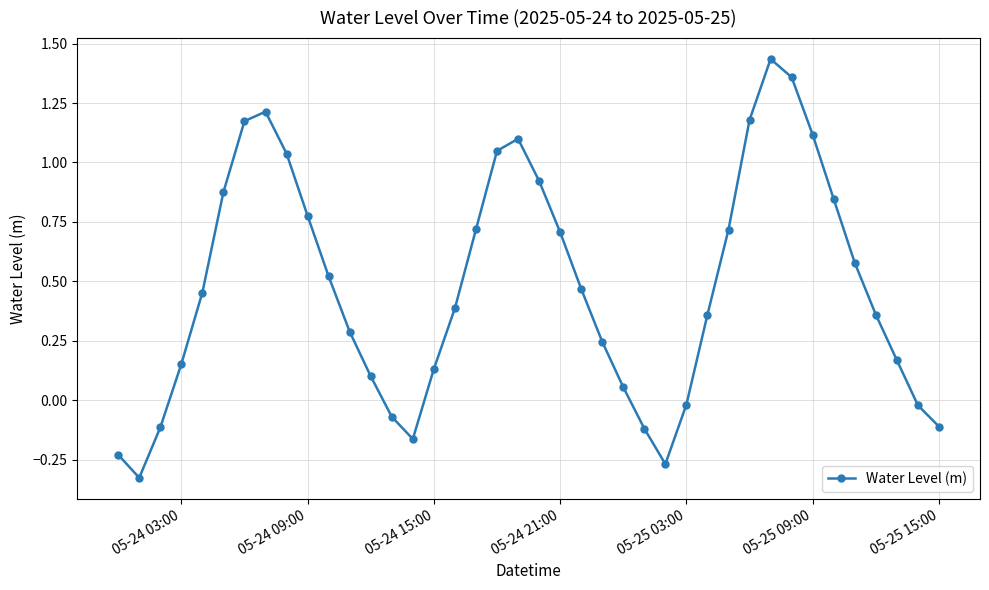

True or false: there are more than 0 points higher than both neighbors.

True